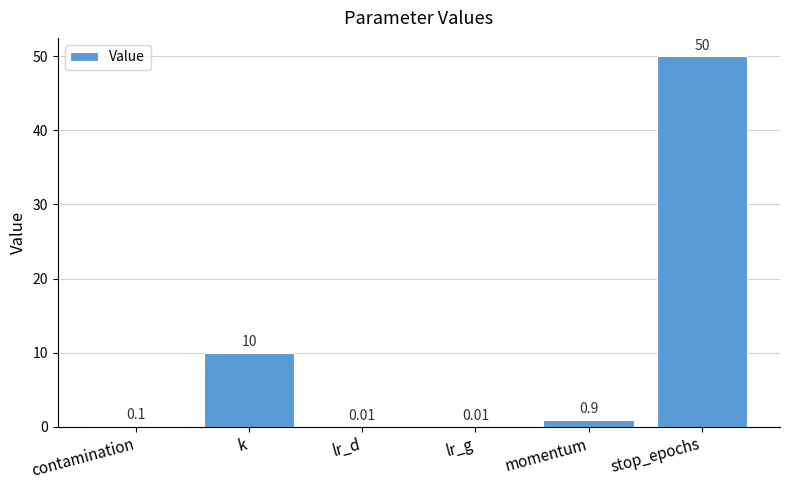

The value at k is 6.5. True or false?

False